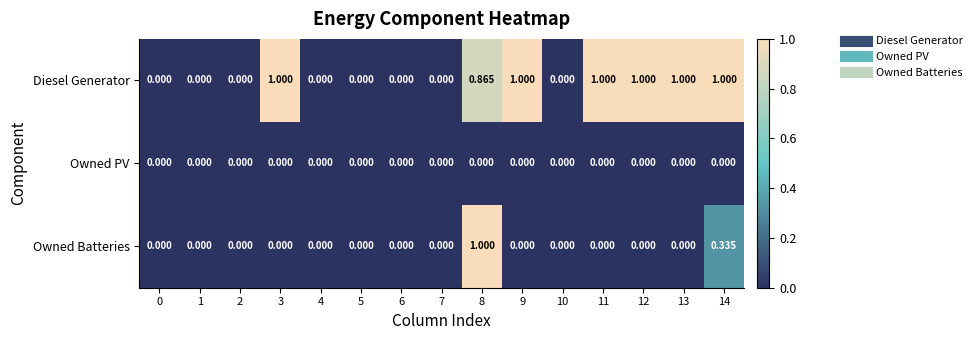

Rank the series at 8 from lowest to highest value.

Owned PV, Diesel Generator, Owned Batteries